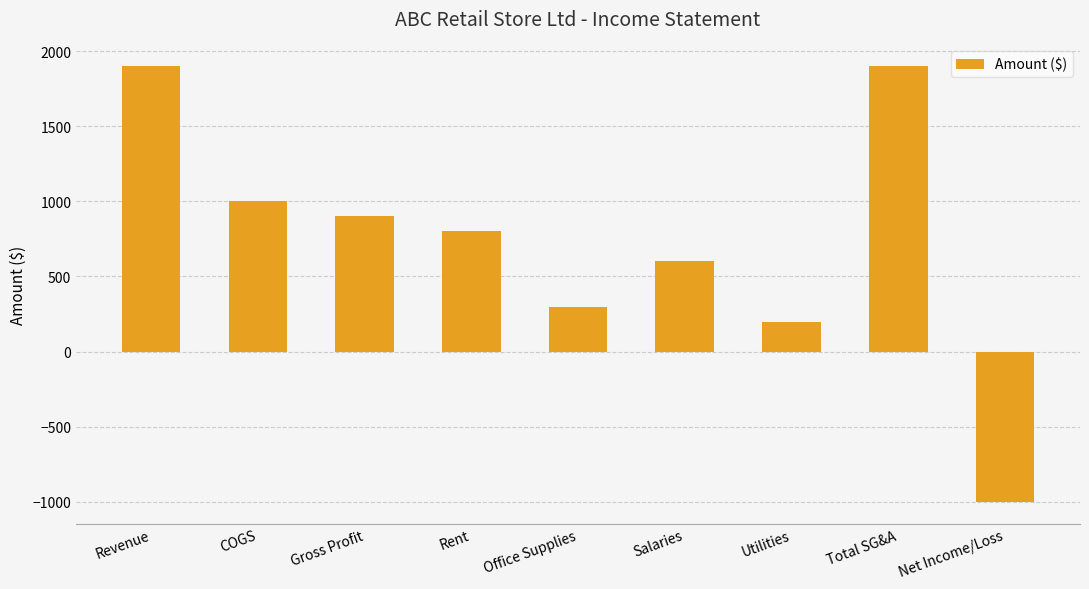

How many categories are shown in the chart?

9